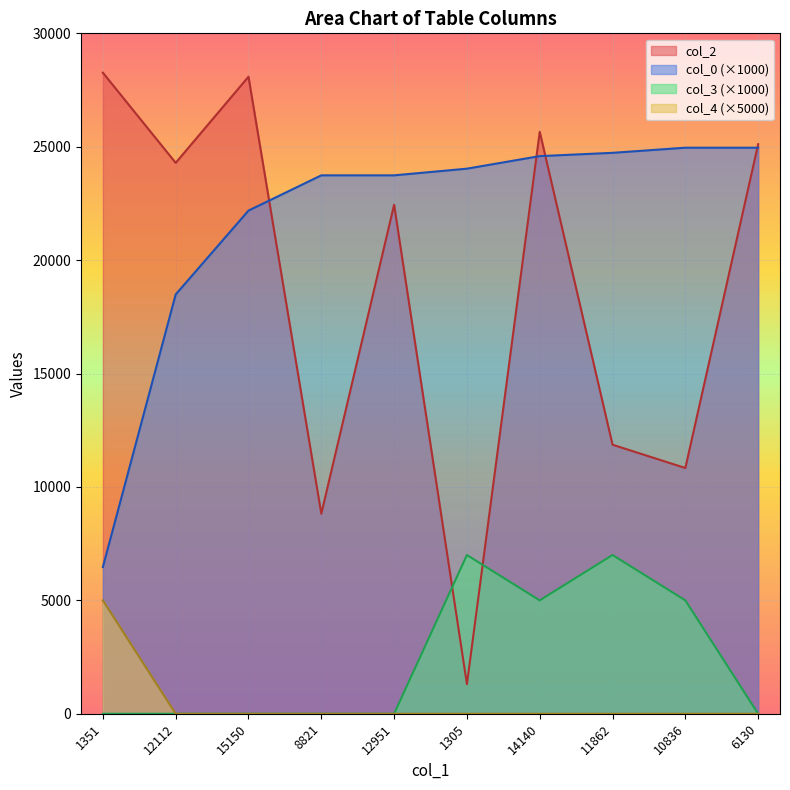

Reading right to left, list all the values displayed in this chart.

col_2: 25112.0	10836.0	11862.0	25659.0	1305.0	22441.0	8821.0	28088.0	24290.0	28264.0
col_0: 24957.6	24957.6	24731.5	24586.6	24033.2	23738.8	23738.8	22184.5	18487.1	6470.5
col_3: 0.0	5000.0	7000.0	5000.0	7000.0	0.0	0.0	0.0	0.0	0.0
col_4: 0.0	0.0	0.0	0.0	0.0	0.0	0.0	0.0	0.0	5000.0